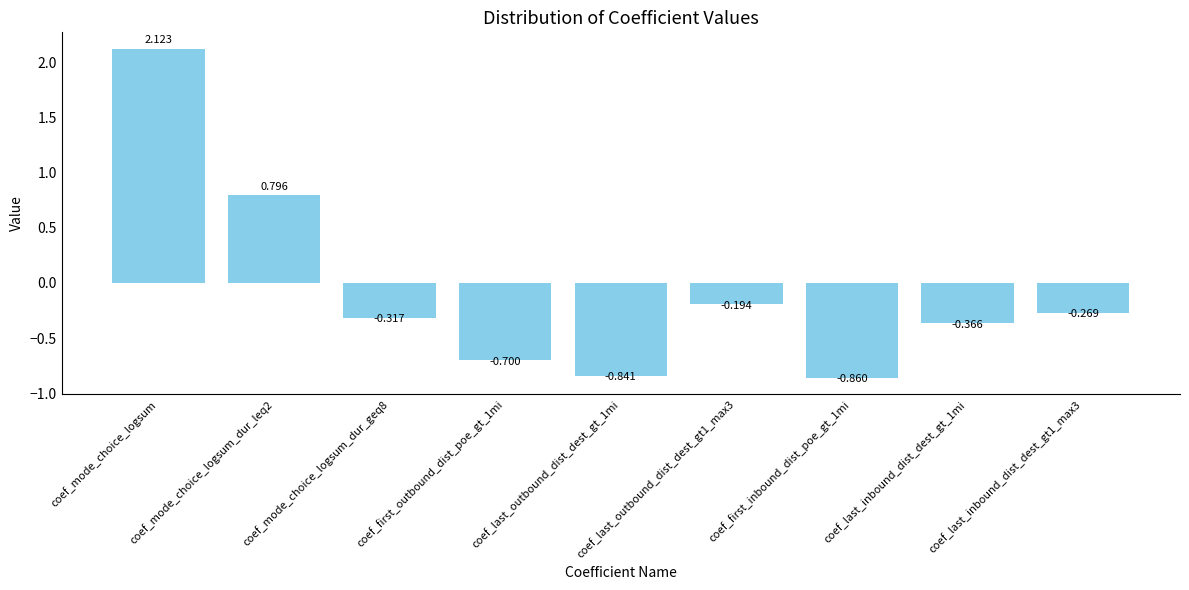

Count the number of values greater than 0.

2